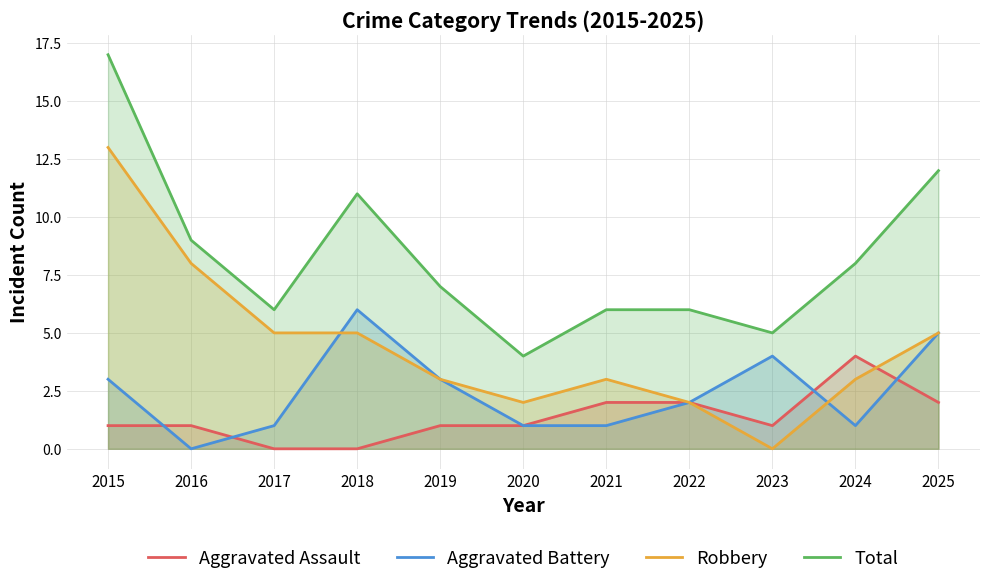

How many interior local valleys does the Aggravated Battery series have?

2